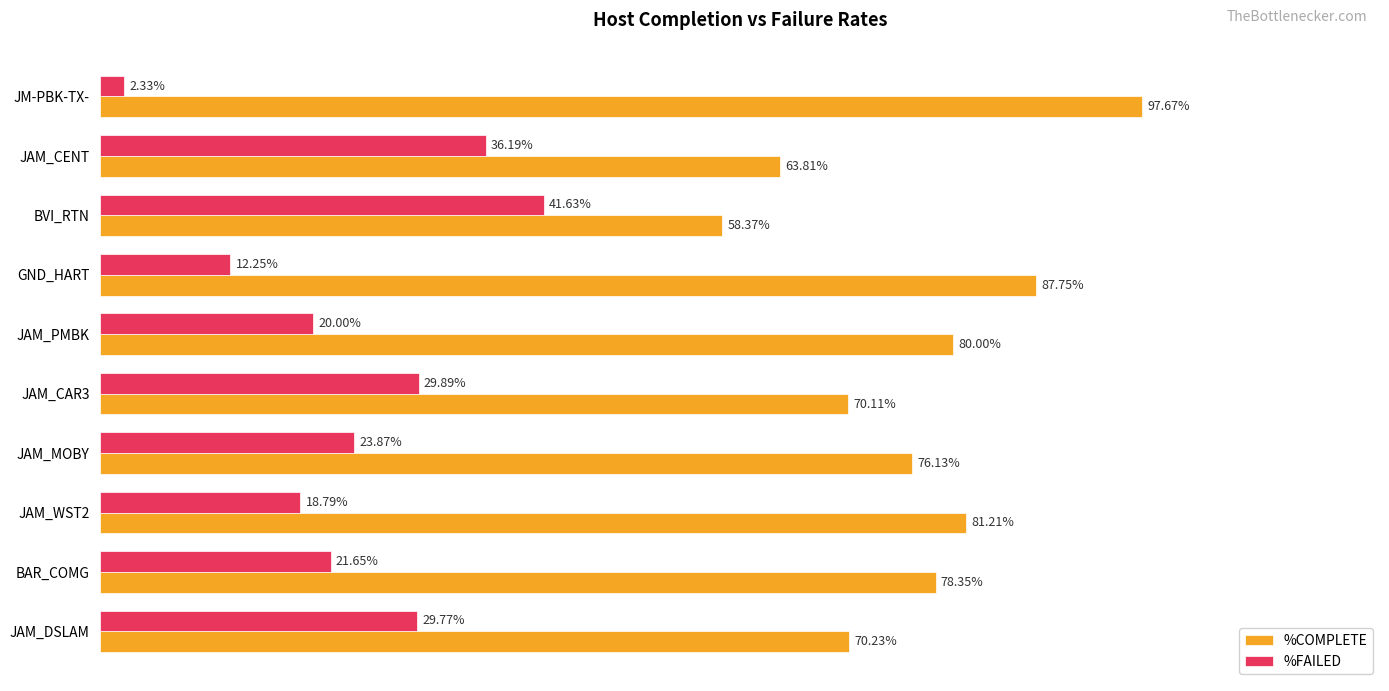

At which label is %COMPLETE closest to 78?

BAR_COMG